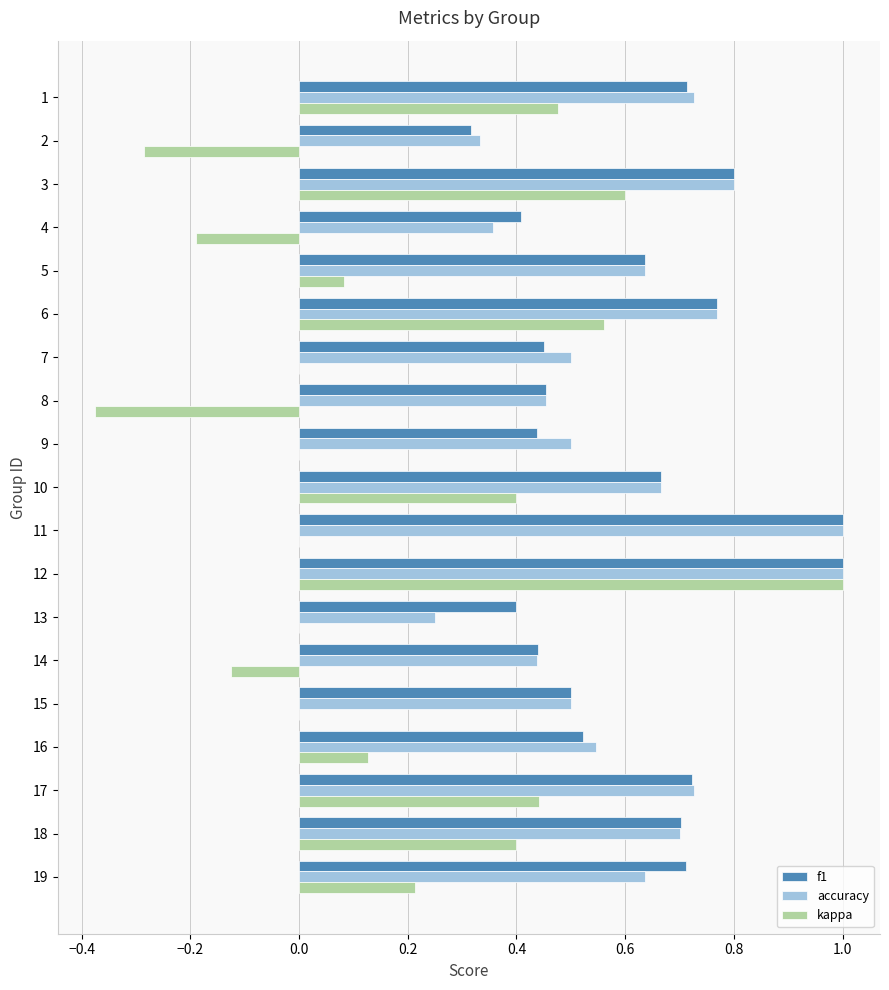

At which label does kappa reach its peak?

12